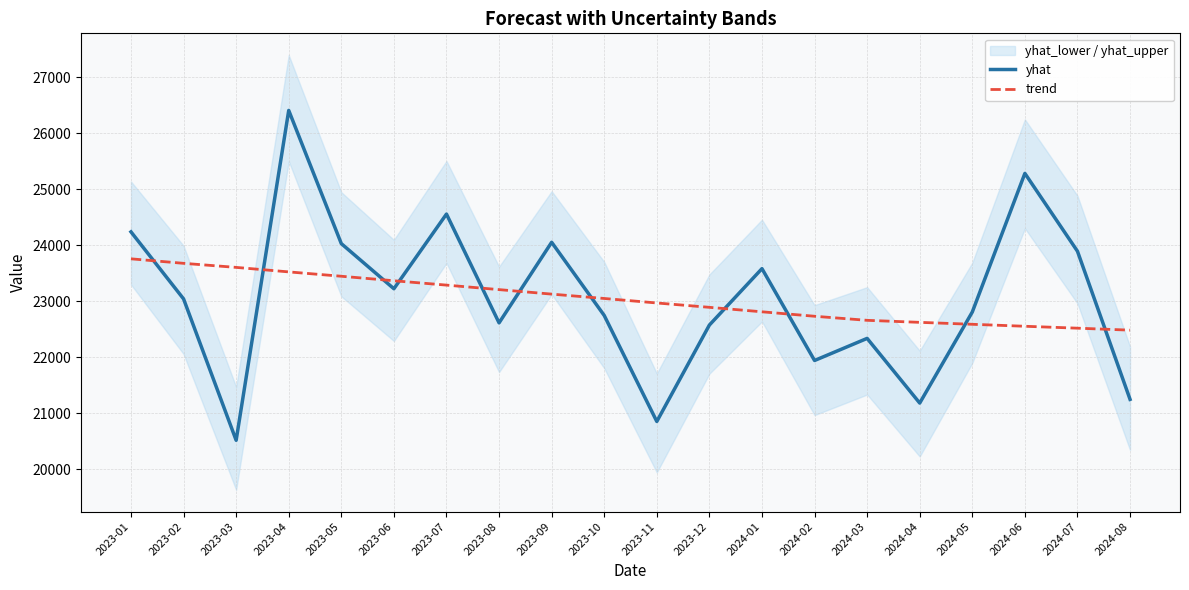

At which category is the sum across all series the highest?

2023-04